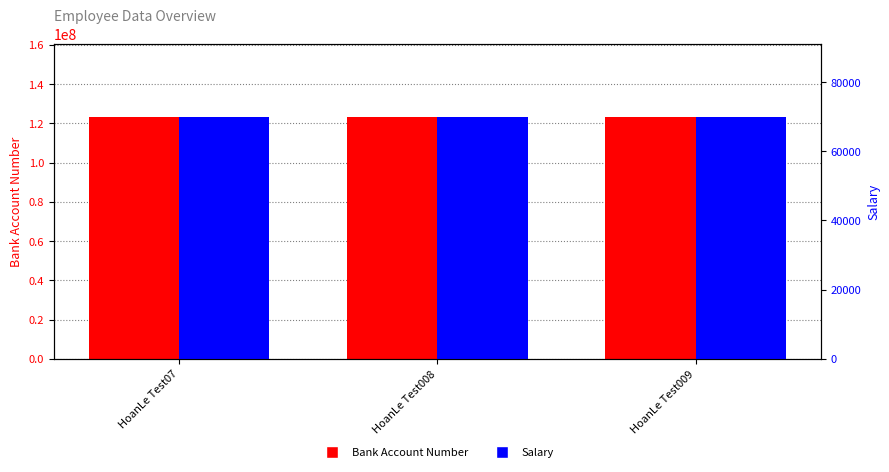

Is the value of Salary at HoanLe Test07 greater than the value of Bank Account Number at HoanLe Test07?

No